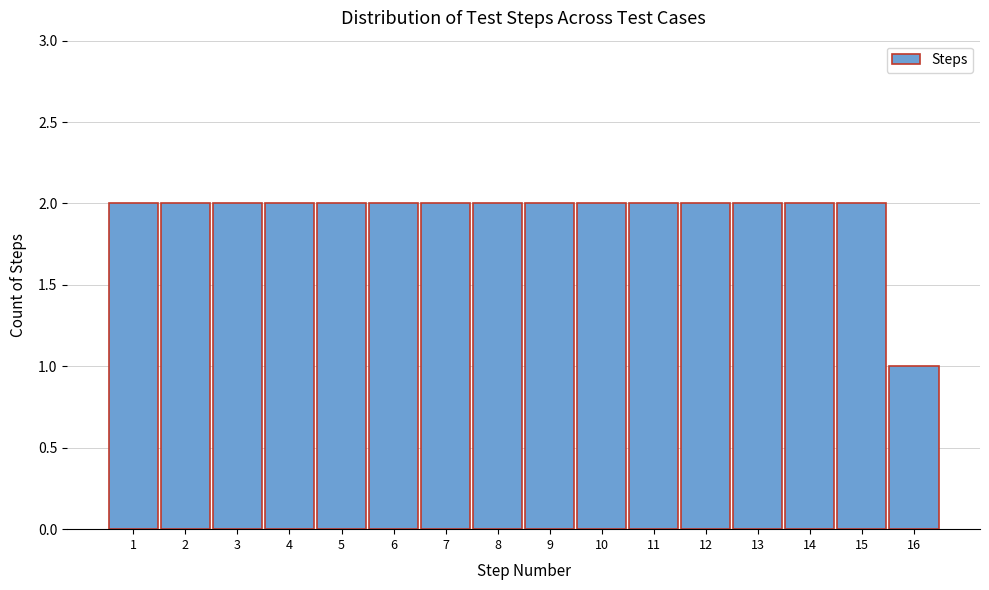

Reading left to right, transcribe this chart: for each bar, give the range it covers on the x-axis and its height. The values are not printed on the chart, so give them approximately, as read against the axis.

0.5 to 1.5: 2
1.5 to 2.5: 2
2.5 to 3.5: 2
3.5 to 4.5: 2
4.5 to 5.5: 2
5.5 to 6.5: 2
6.5 to 7.5: 2
7.5 to 8.5: 2
8.5 to 9.5: 2
9.5 to 10.5: 2
10.5 to 11.5: 2
11.5 to 12.5: 2
12.5 to 13.5: 2
13.5 to 14.5: 2
14.5 to 15.5: 2
15.5 to 16.5: 1